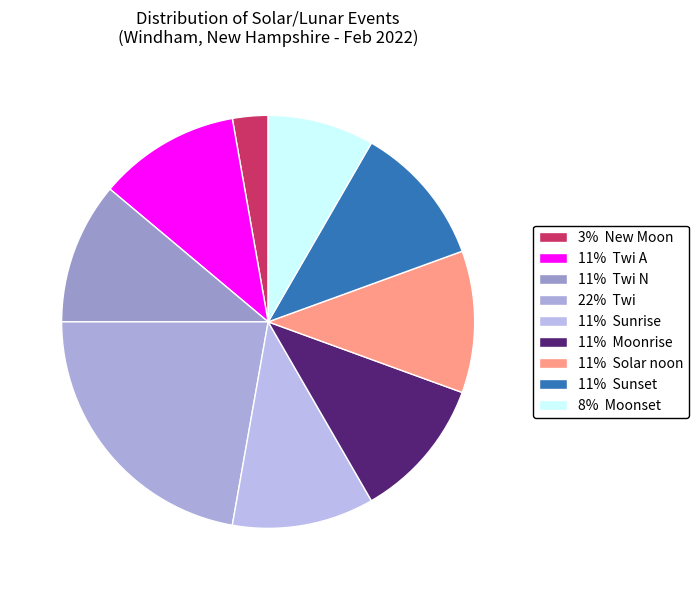

How many slices are in this pie chart?

9